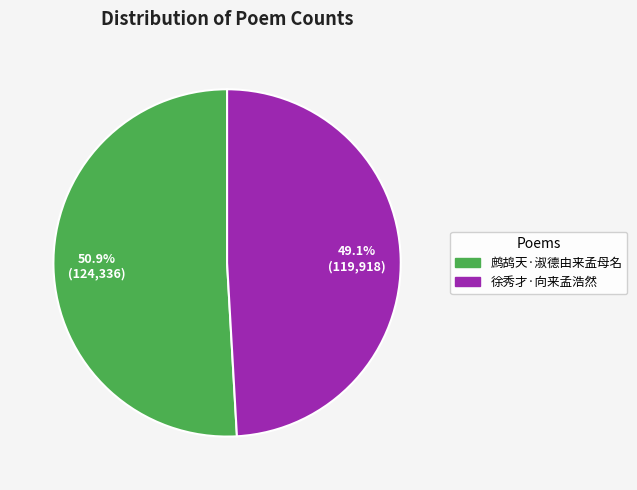

What is the smallest slice in the pie chart?

徐秀才·向来孟浩然